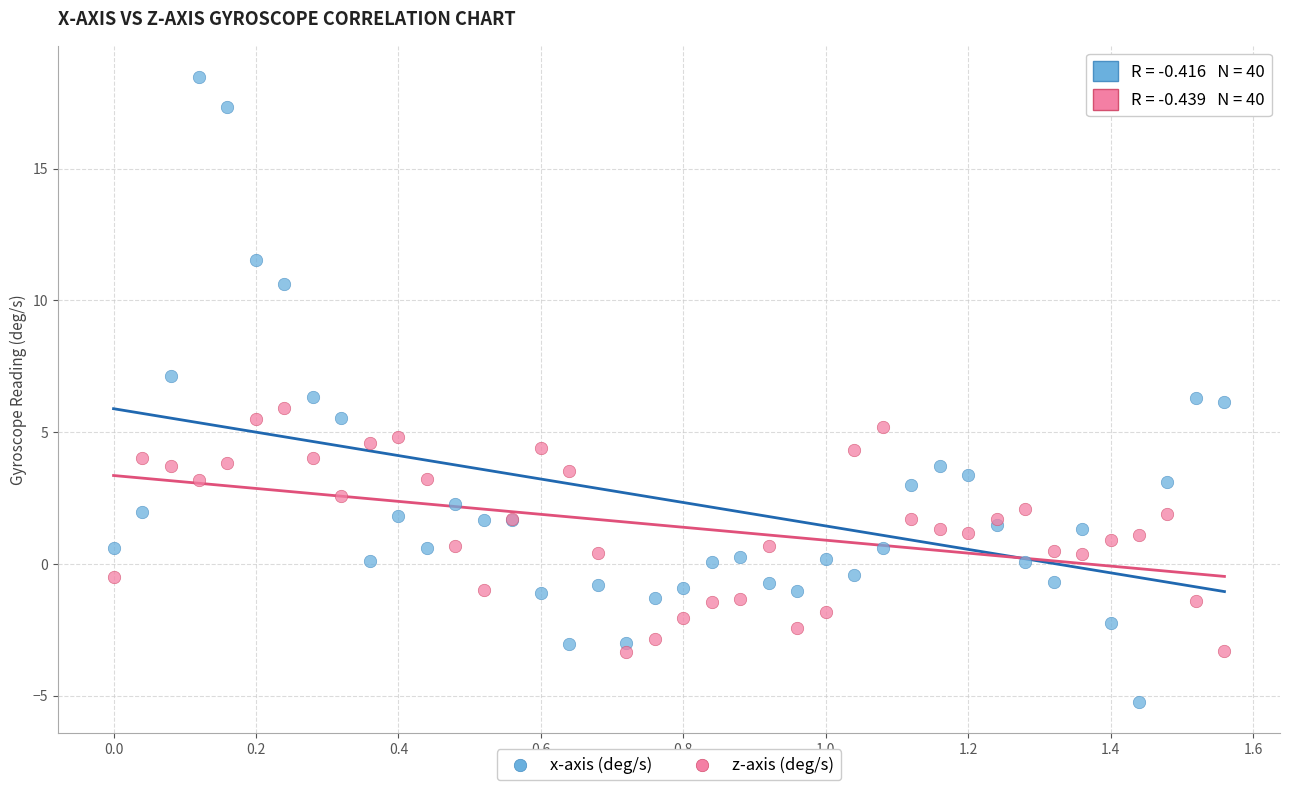

What are all the series names shown in the legend?

x-axis (deg/s), z-axis (deg/s)